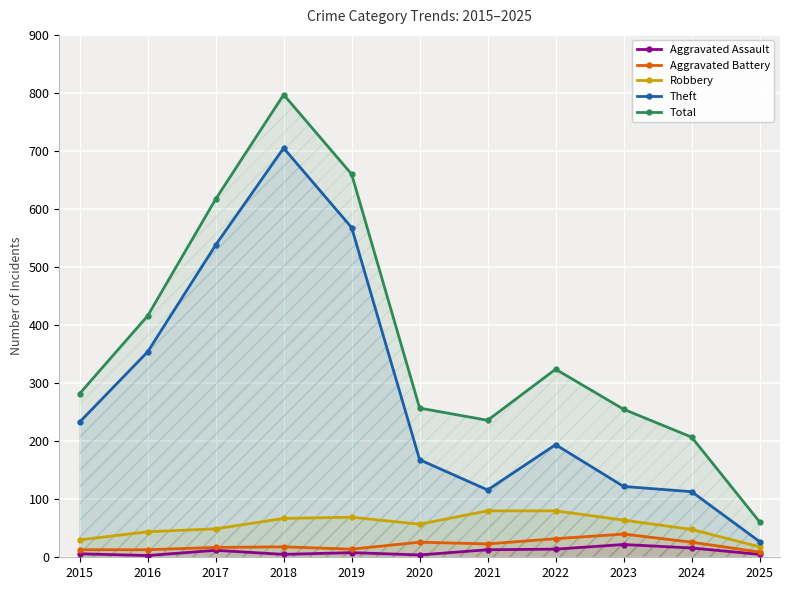

Is it true that Aggravated Assault equals 5 at 2025?

True